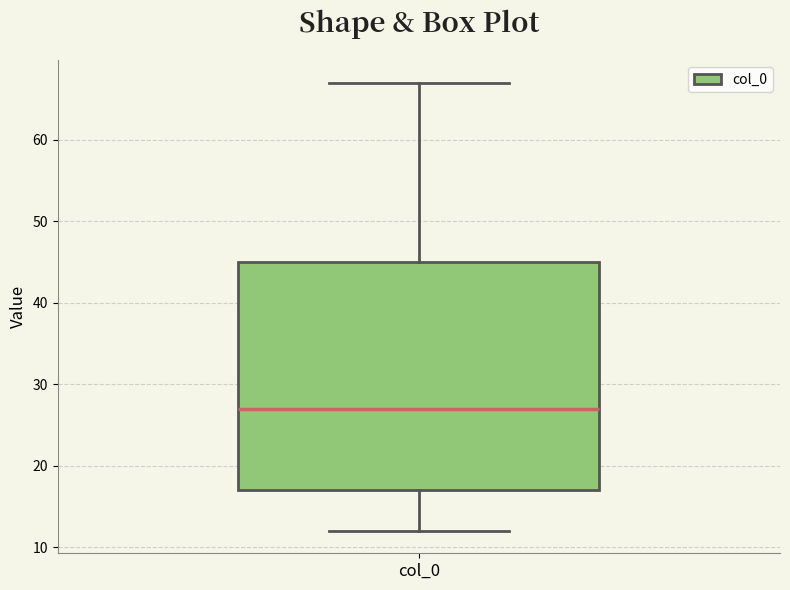

Where is the upper edge of the box for col_0 on the y-axis? The values are not printed on the chart, so give them approximately, as read against the axis.

45